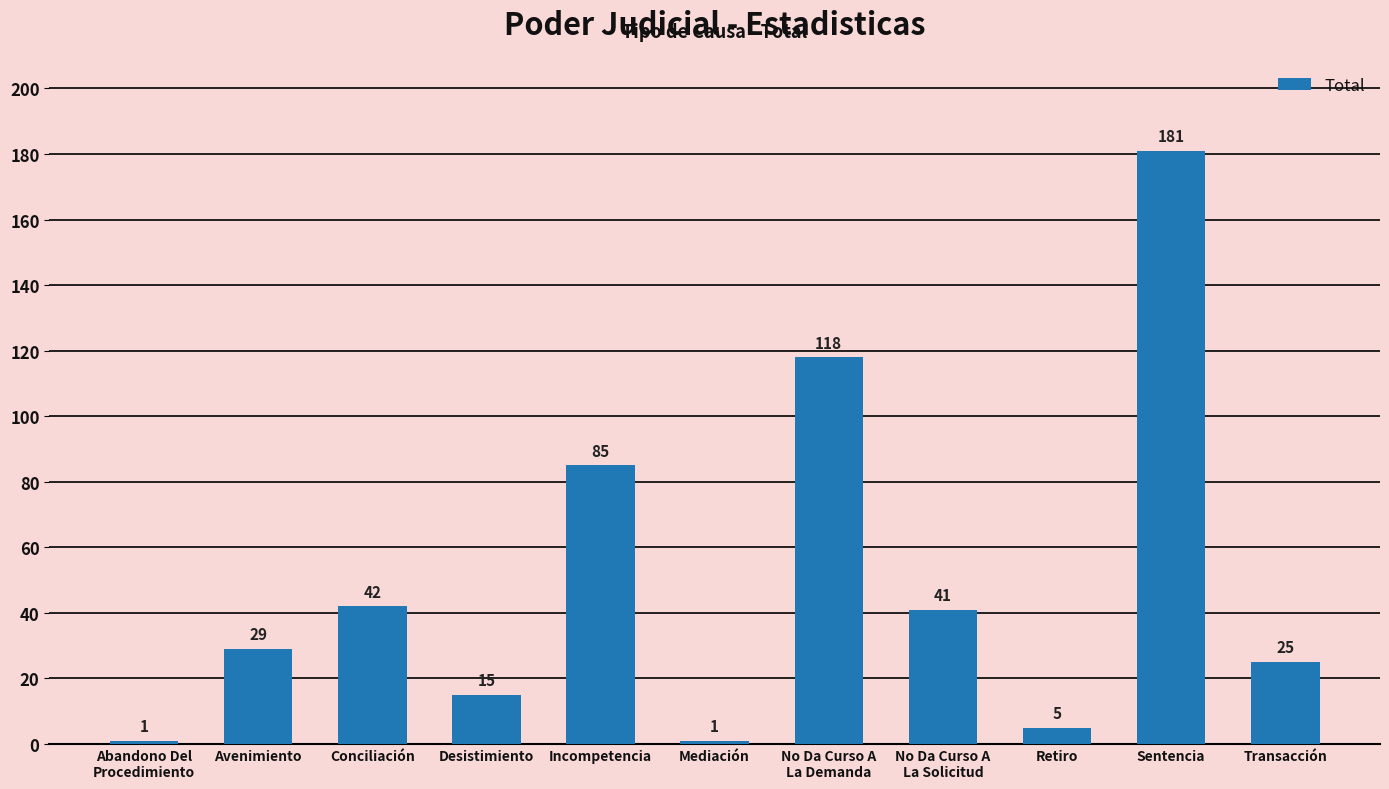

What is the change in value from Abandono Del
Procedimiento to Transacción?

+24